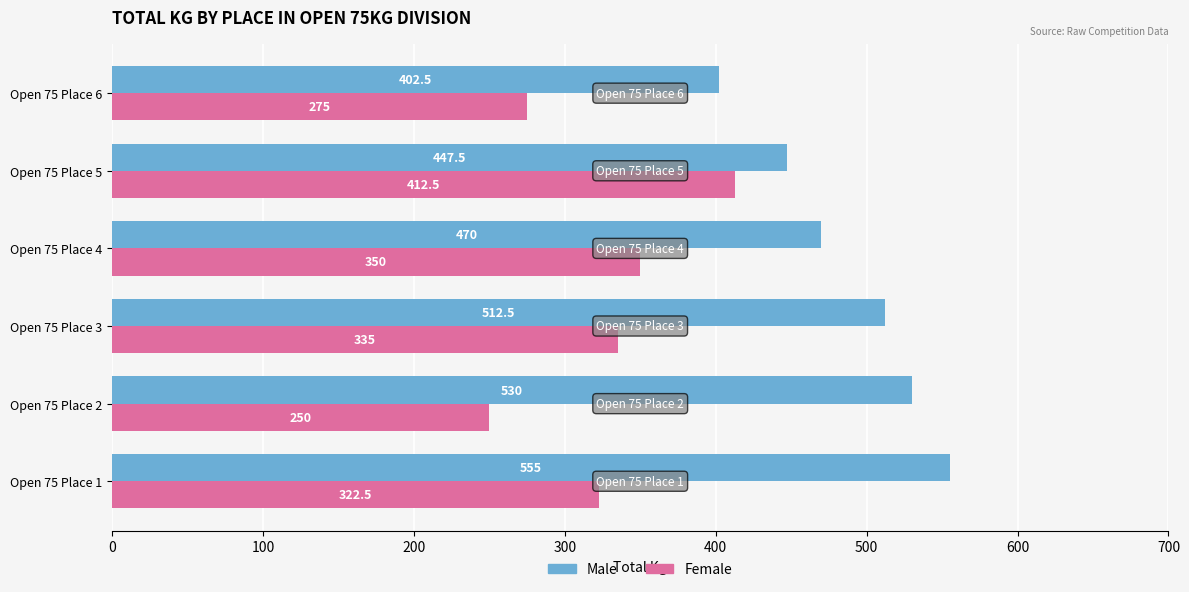

Which label corresponds to the smallest value in the chart?

Open 75 Place 2